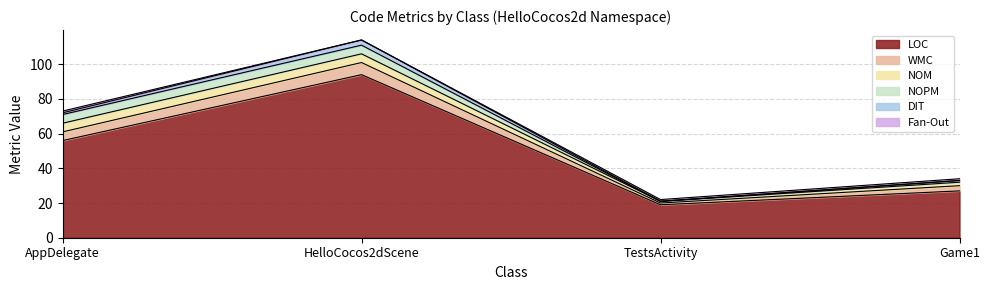

Rank the categories by LOC value from lowest to highest.

TestsActivity, Game1, AppDelegate, HelloCocos2dScene